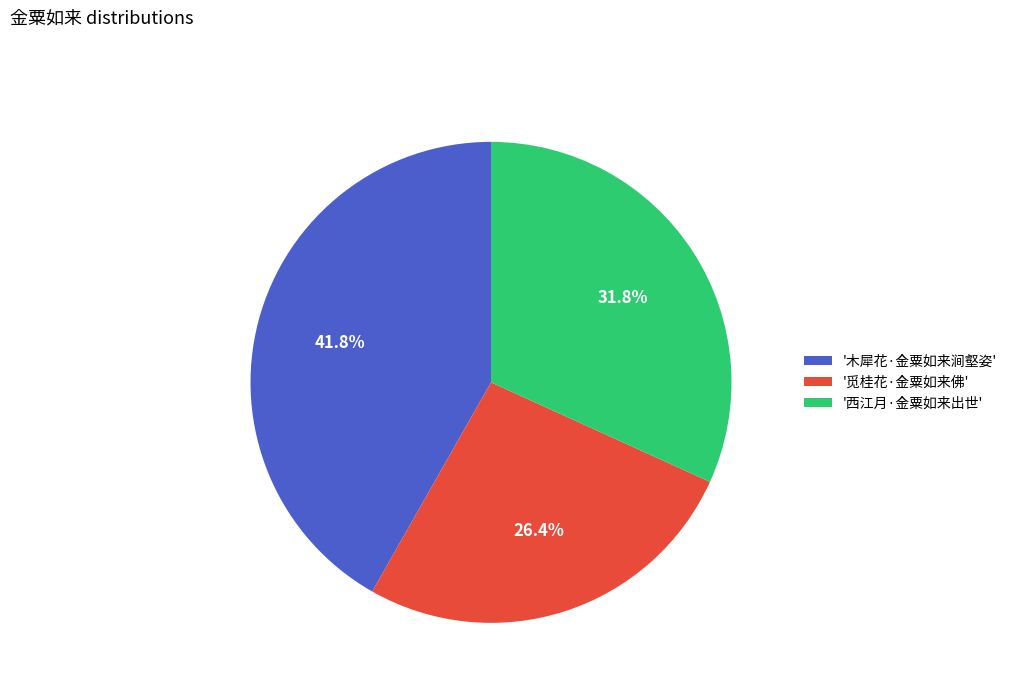

Does '西江月·金粟如来出世' account for over 50% of the chart?

No